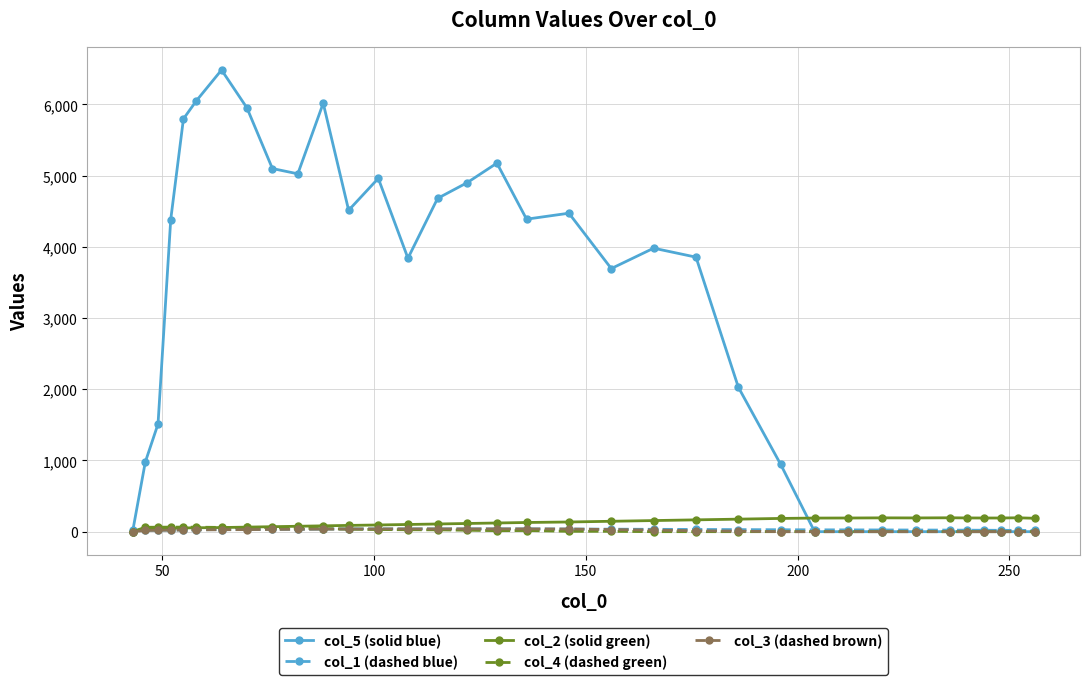

At how many categories does at least one series exceed 5489?

5